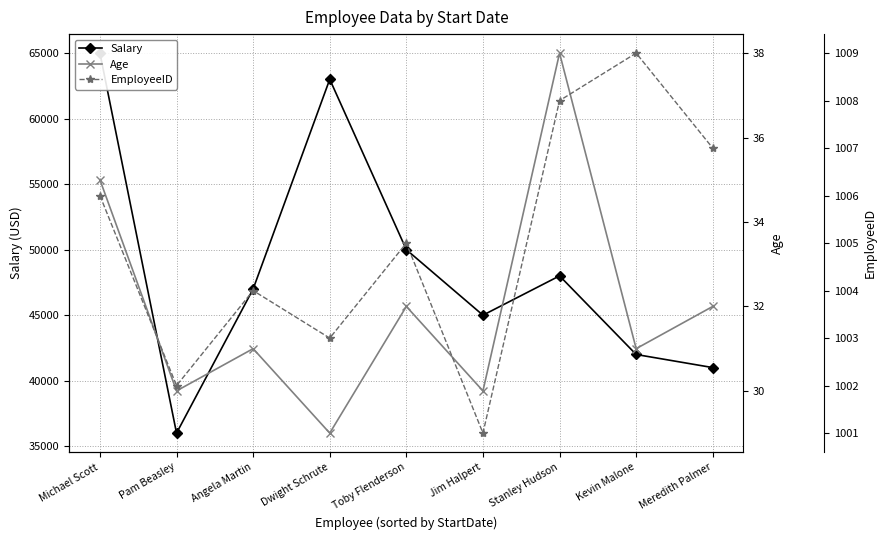

What is the lowest value of the EmployeeID series?

1001